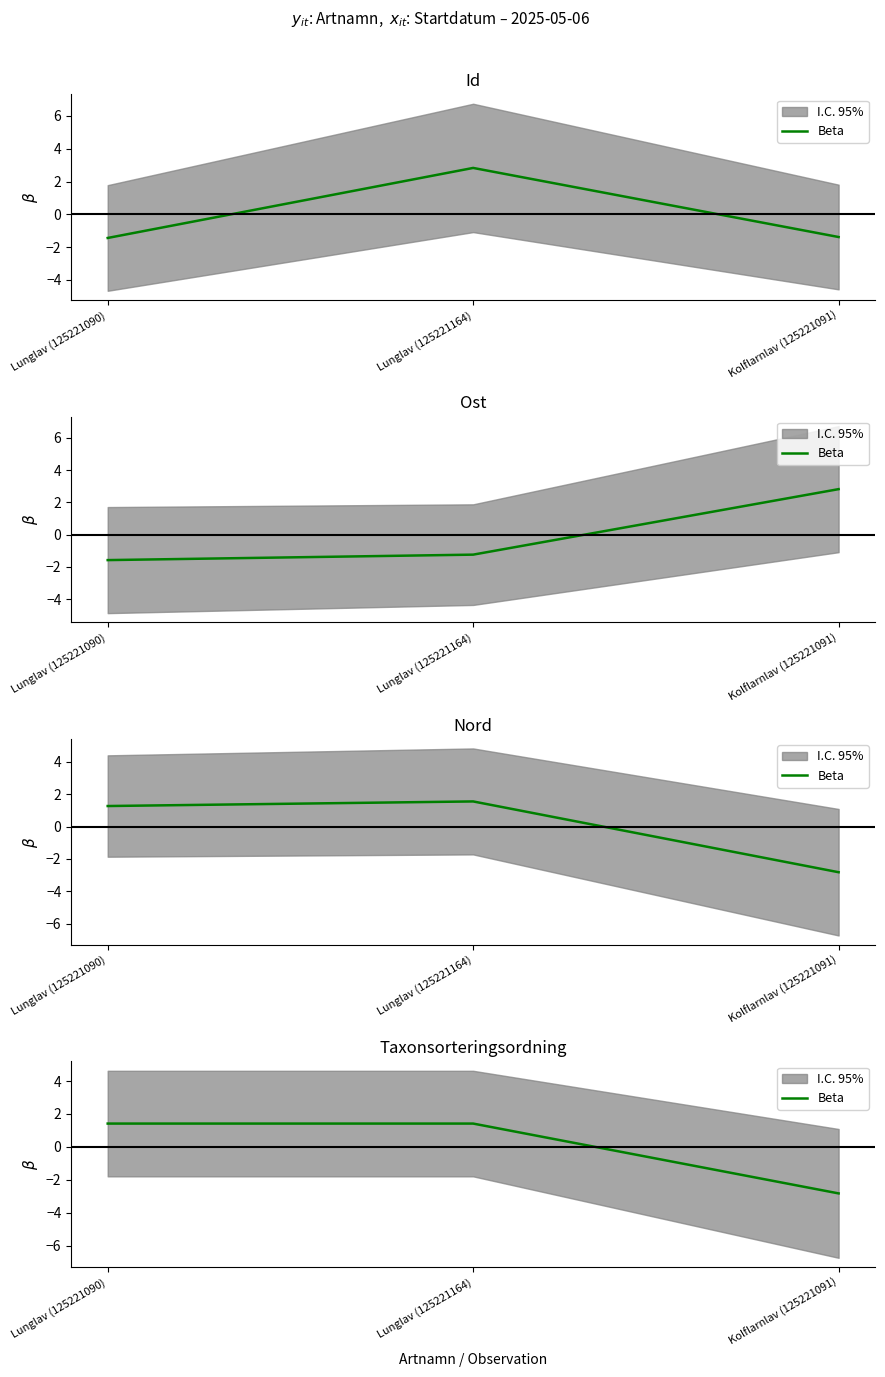

Count the number of categories in the chart.

3